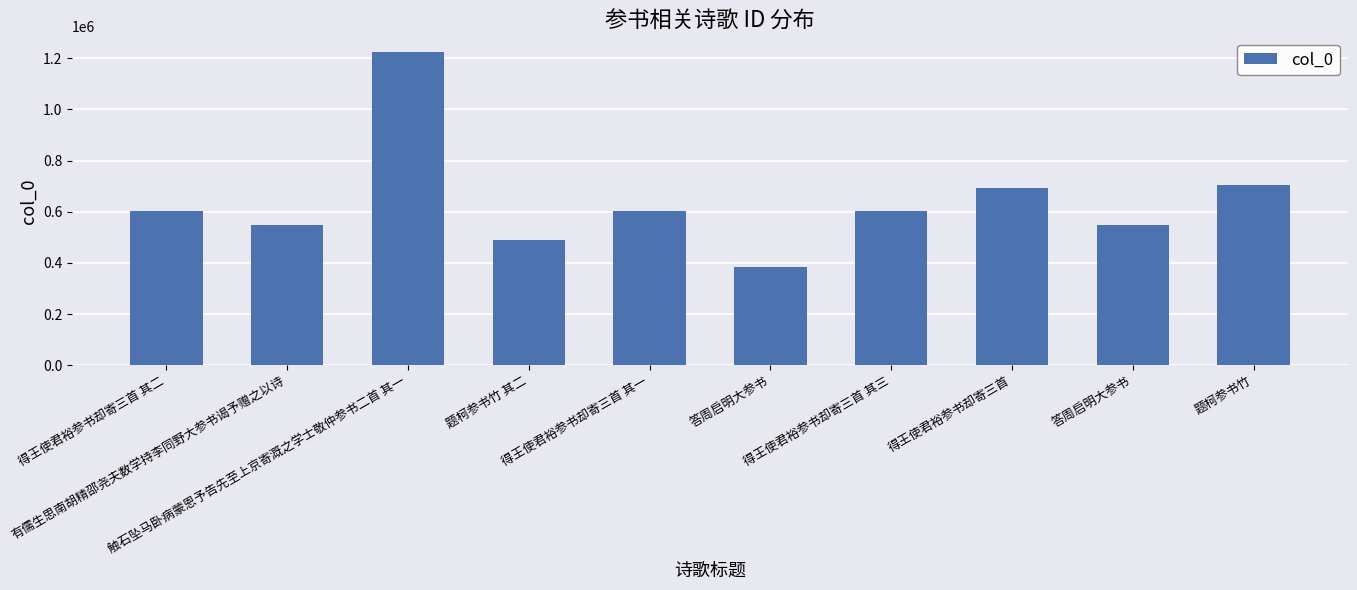

Does the chart contain any negative values?

No